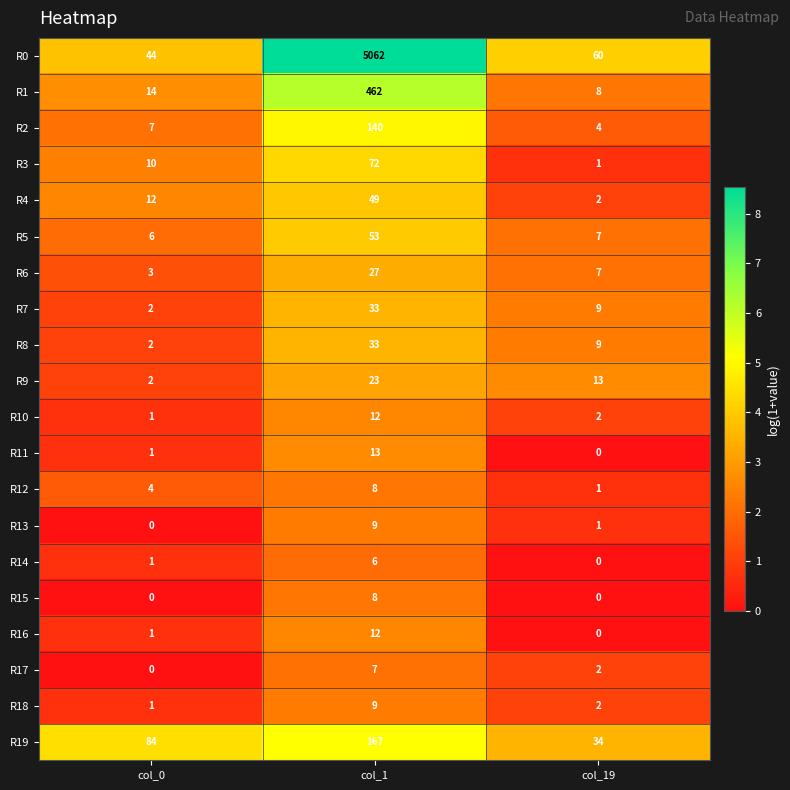

Which category has the highest value across all series?

col_1